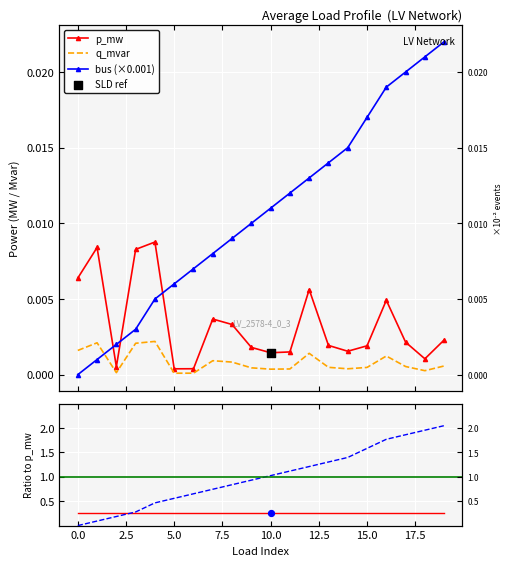

At how many categories does at least one series exceed 1?

10